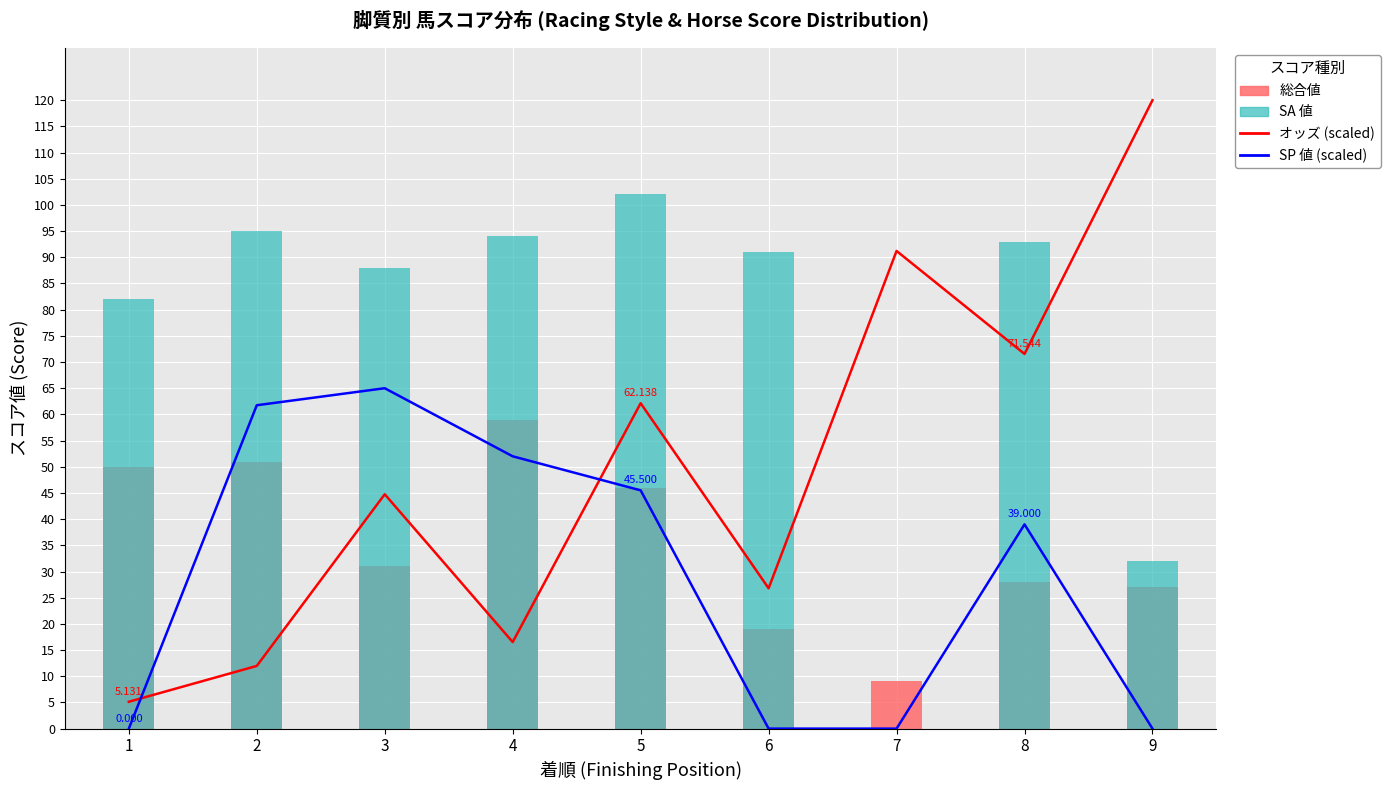

At which category does the chart reach its minimum across all series?

1